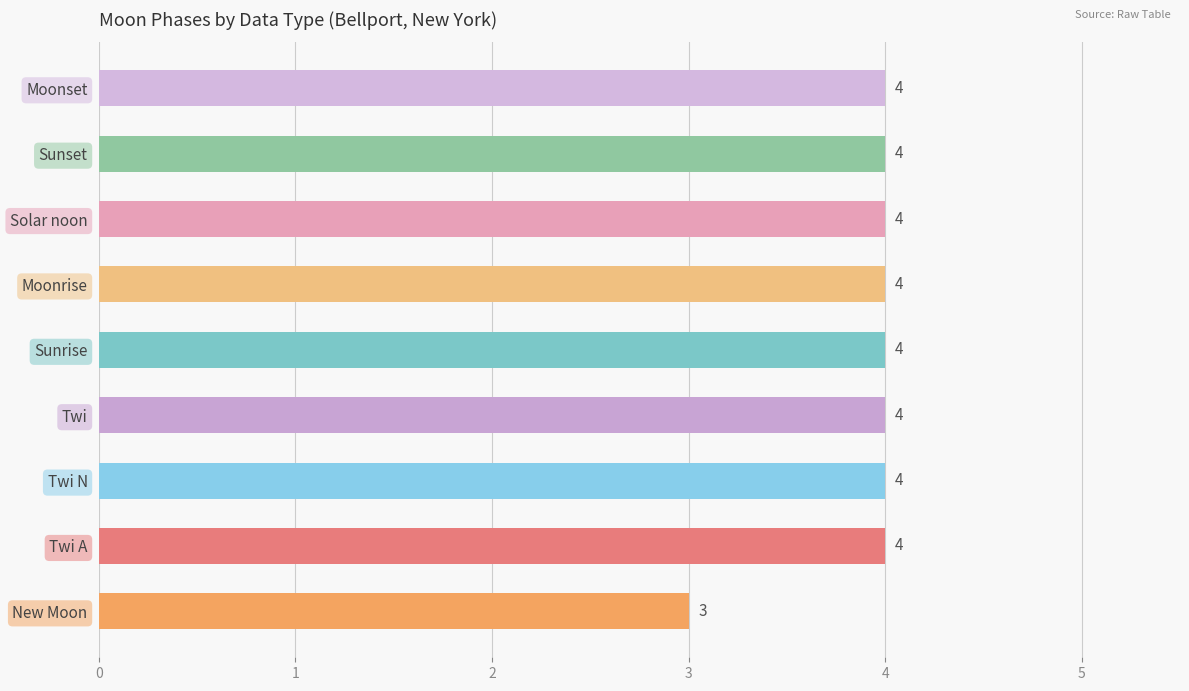

Reading bottom to top, what are all the values shown in this chart?

New Moon=3	Twi A=4	Twi N=4	Twi=4	Sunrise=4	Moonrise=4	Solar noon=4	Sunset=4	Moonset=4